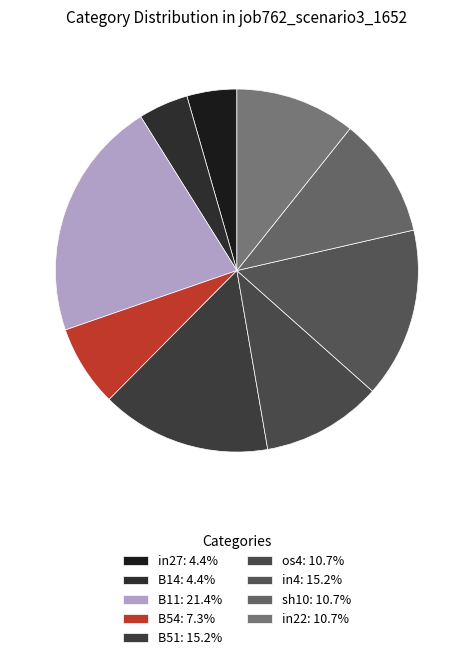

What portion of the pie excludes B54?

92.7%